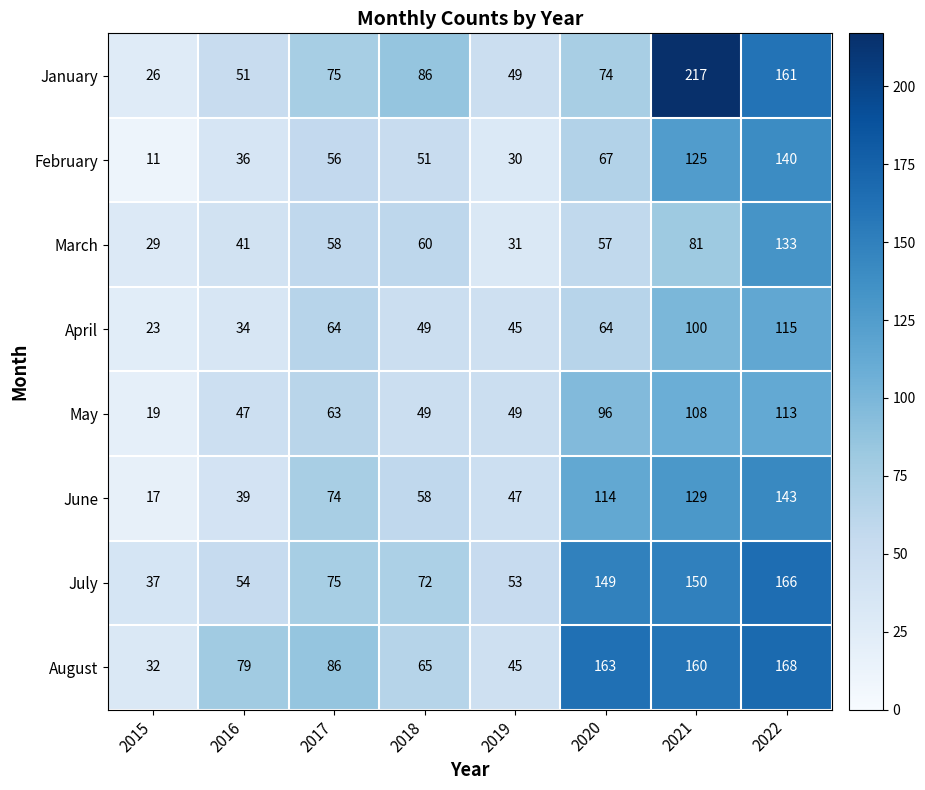

What is the difference between the maximum and minimum values in the August series?

136